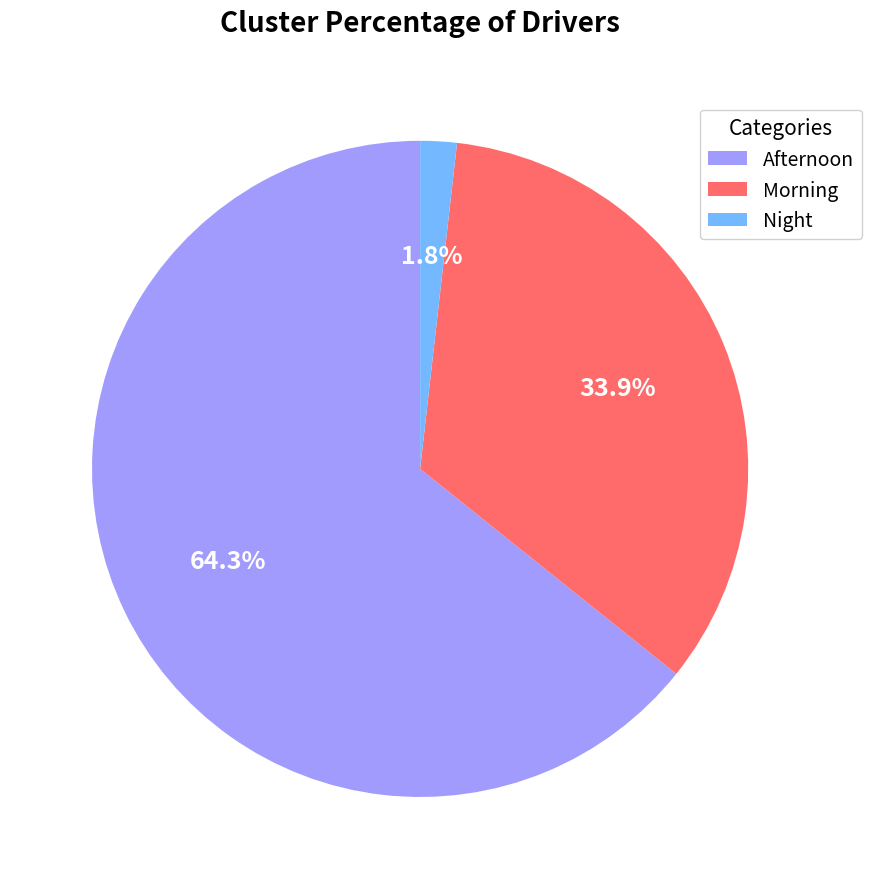

Between Night and Morning, which is larger?

Morning